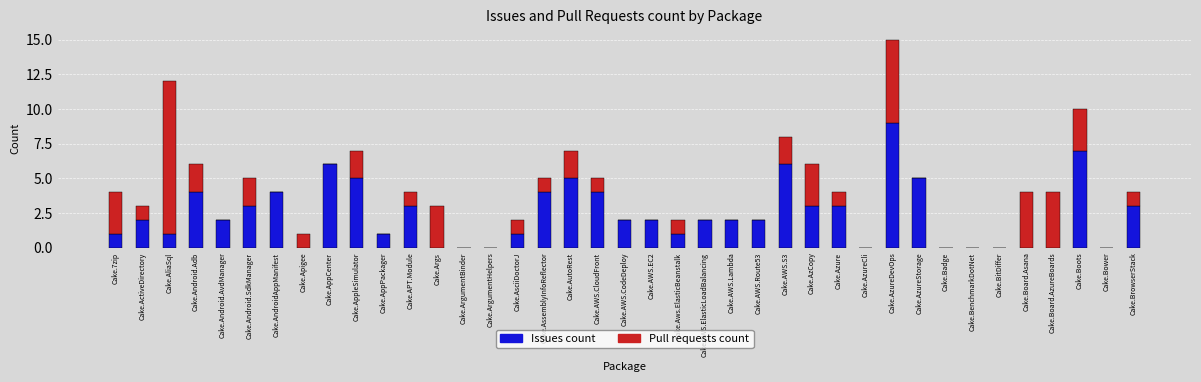

What is the approximate value of Issues count at Cake.BrowserStack?

3